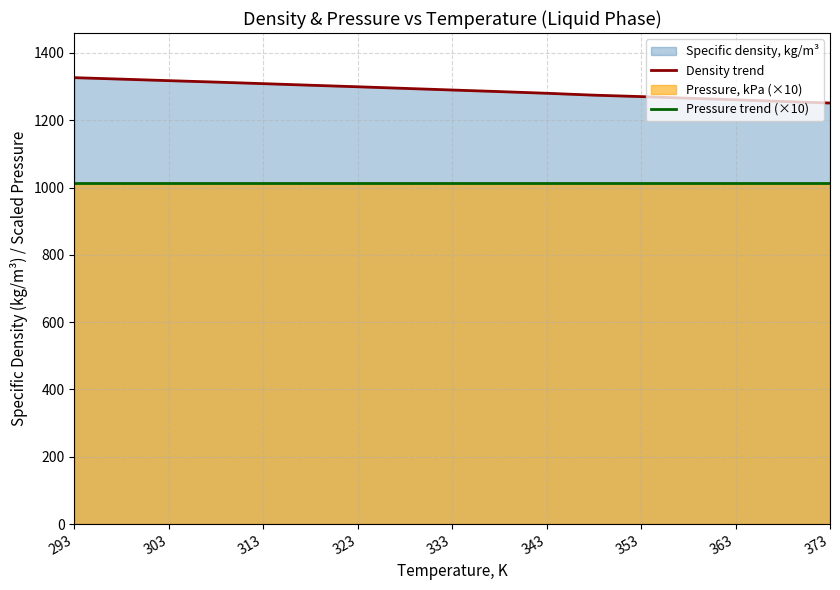

The Density trend series shows 1270.2 at 353. True or false?

True